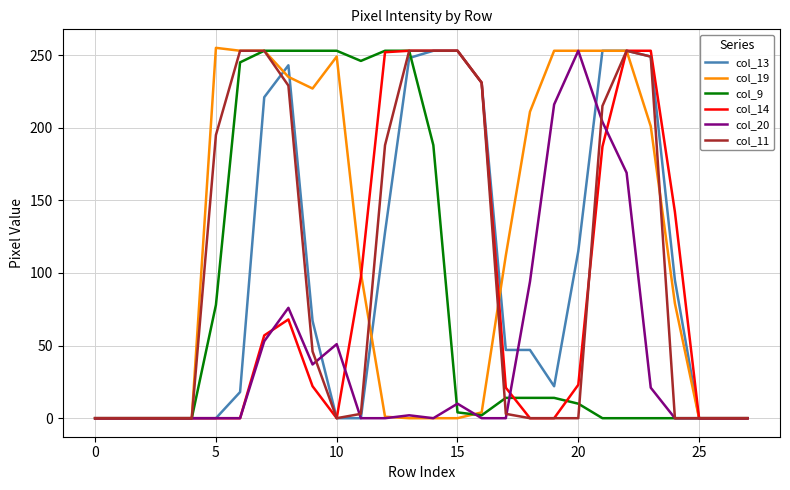

Which series has the largest total across all categories?

col_19